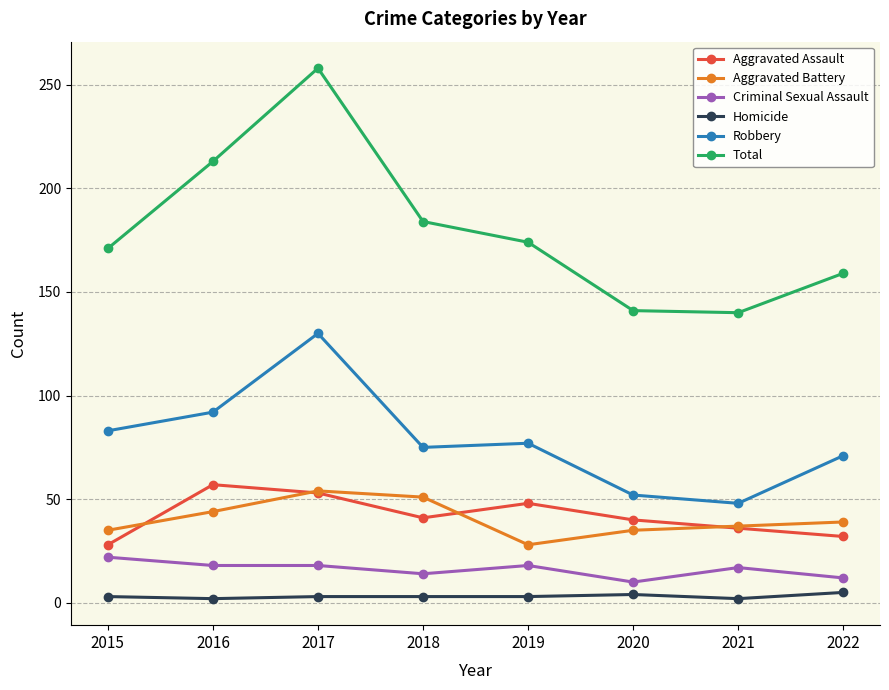

Does the chart display data point markers on the line(s)?

Yes